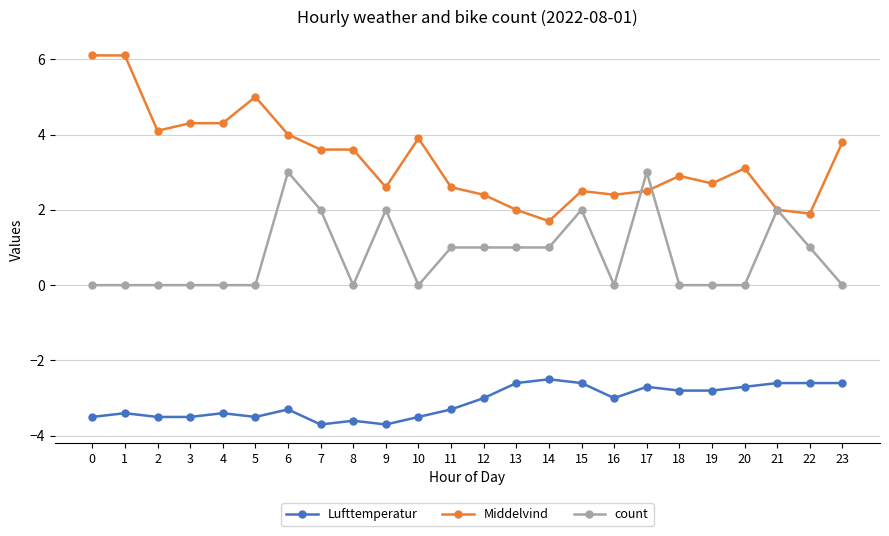

What is the total value across all series at 13?

0.4